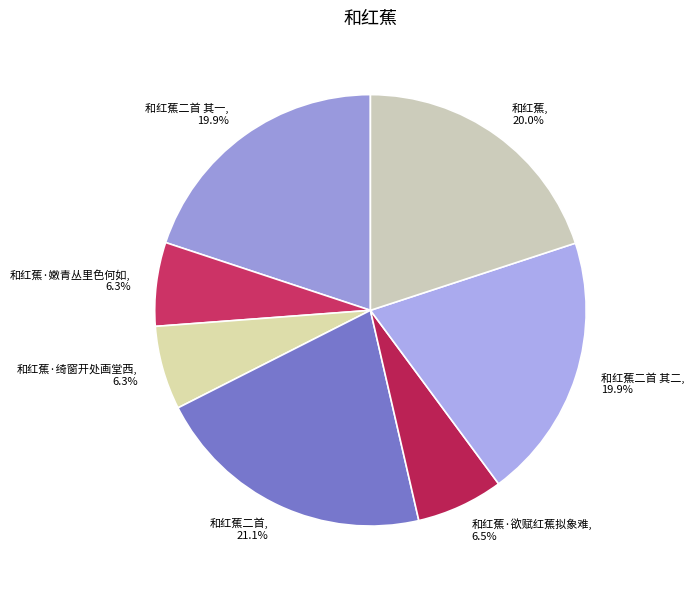

To the nearest percent, what is the average slice percentage?

14%